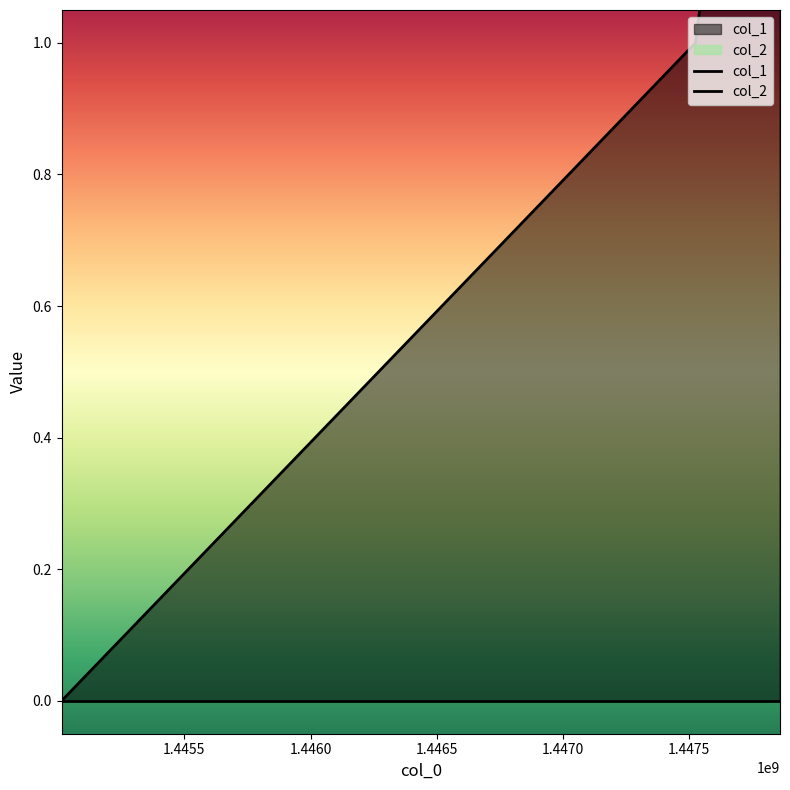

What is the sum of the values at 1447859155 and 1445014280?

2